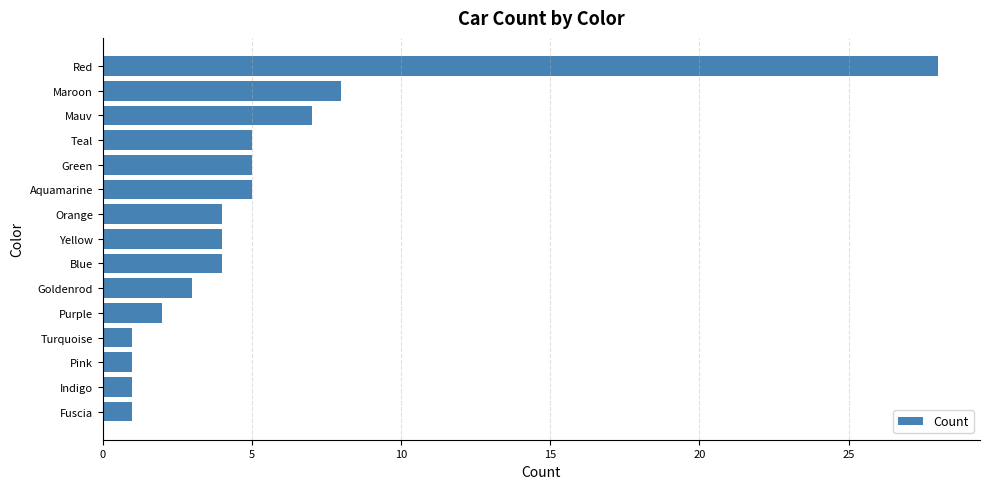

Are the bars horizontal?

Yes